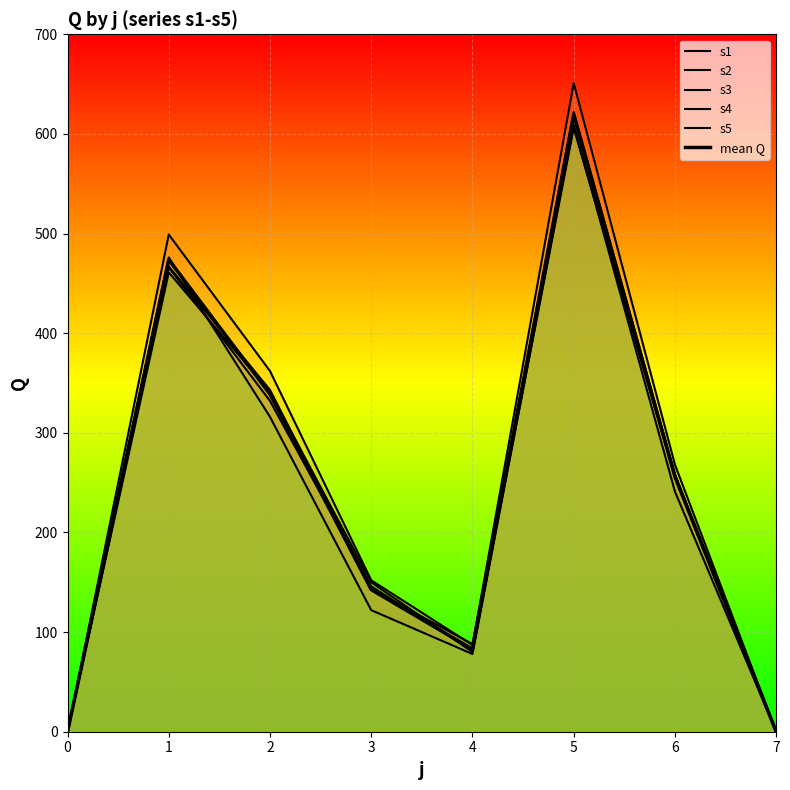

How many interior local peaks does the s2 series have?

2